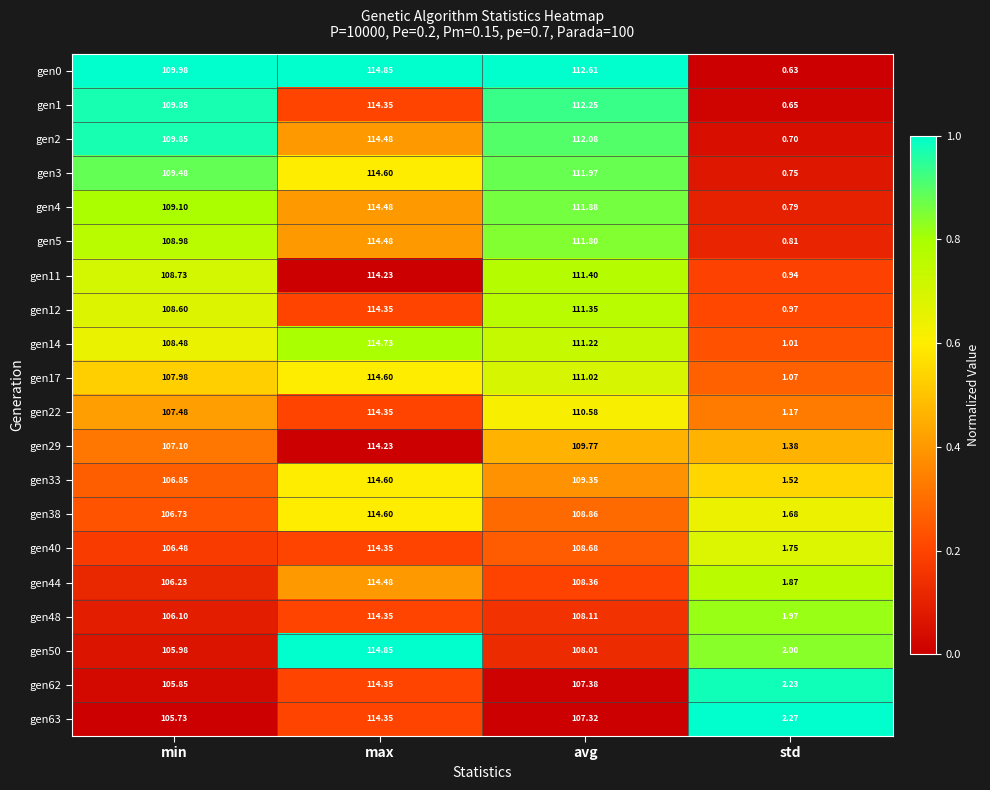

Which series has the widest spread of values?

gen0